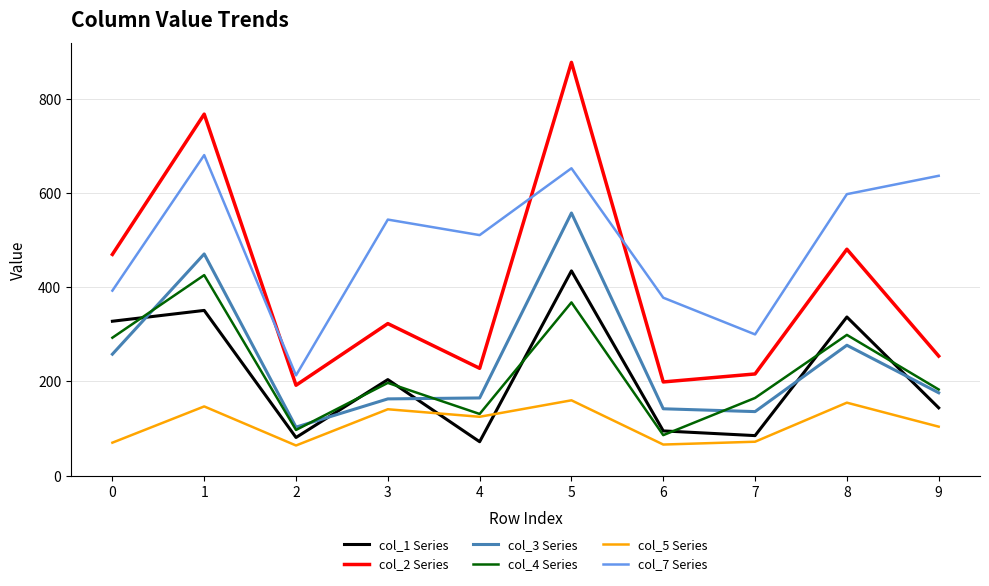

Is the value of col_4 Series at 6 greater than the value of col_7 Series at 2?

No